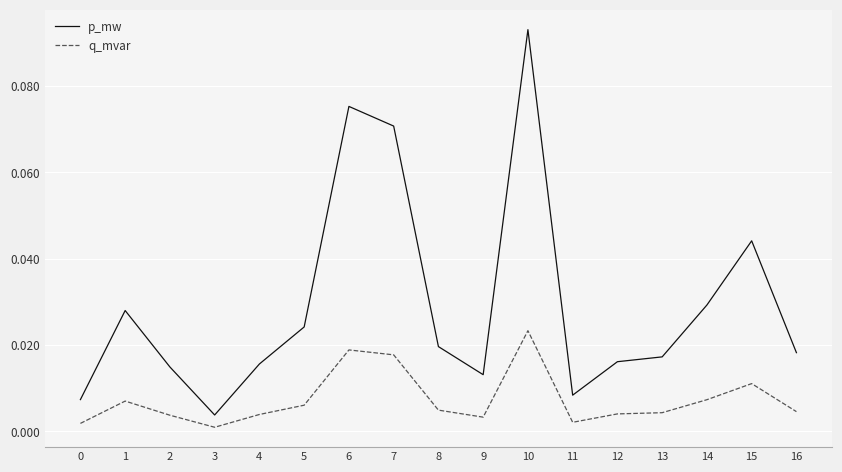

At which category is the sum across all series the highest?

10